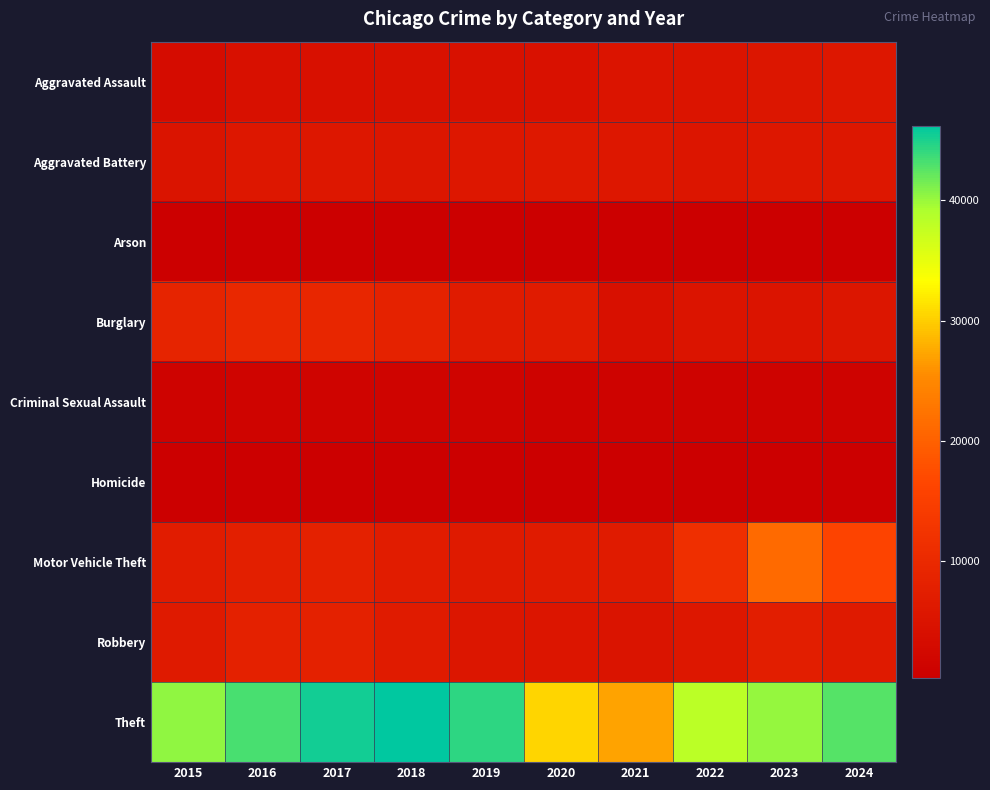

Reading left to right, transcribe all the data shown in this chart.

Aggravated Assault: 2015=3242	2016=4111	2017=4179	2018=4371	2019=4267	2020=4498	2021=5162	2022=5195	2023=5479	2024=5767
Aggravated Battery: 2015=5087	2016=5892	2017=5747	2018=5609	2019=5735	2020=6006	2021=6000	2022=5428	2023=5822	2024=5927
Arson: 2015=313	2016=376	2017=330	2018=261	2019=263	2020=423	2021=372	2022=300	2023=359	2024=340
Burglary: 2015=8766	2016=9734	2017=9255	2018=8399	2019=6781	2020=6679	2021=4151	2022=5245	2023=5253	2024=5475
Criminal Sexual Assault: 2015=1274	2016=1385	2017=1459	2018=1459	2019=1409	2020=1087	2021=1243	2022=1324	2023=1333	2024=1231
Homicide: 2015=361	2016=533	2017=507	2018=417	2019=370	2020=566	2021=583	2022=513	2023=458	2024=421
Motor Vehicle Theft: 2015=7075	2016=7744	2017=7992	2018=7027	2019=6495	2020=6719	2021=6798	2022=11461	2023=21119	2024=15890
Robbery: 2015=6417	2016=8129	2017=8120	2018=6865	2019=5587	2020=5463	2021=5039	2022=5884	2023=7272	2024=6530
Theft: 2015=40400	2016=43252	2017=45418	2018=46210	2019=44413	2020=30524	2021=27163	2022=38254	2023=40233	2024=42744